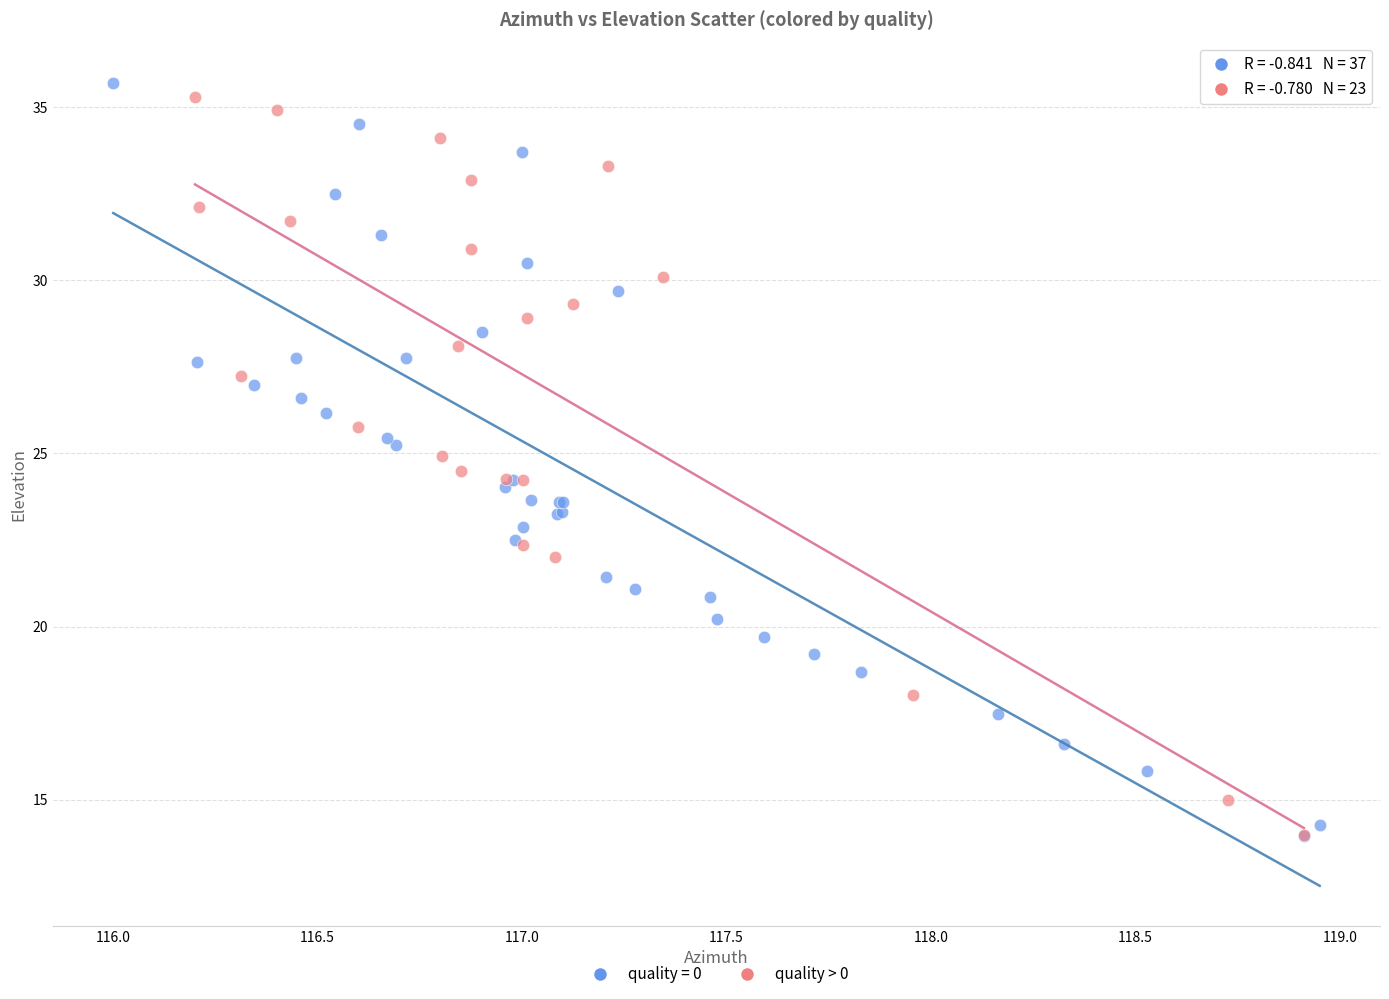

What are all the series names shown in the legend?

quality = 0, quality > 0